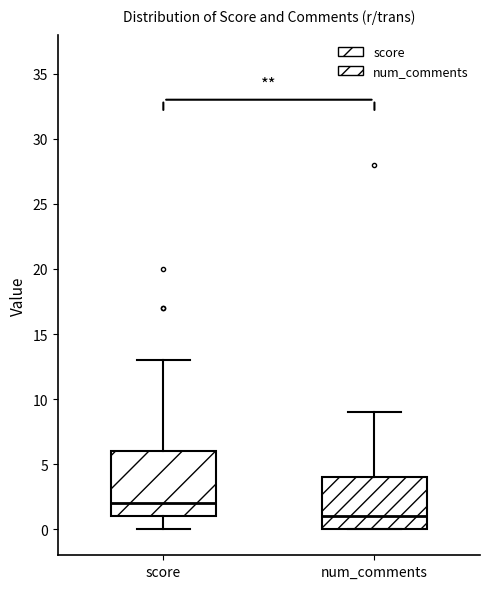

Where is the lower edge of the box for score on the y-axis? The values are not printed on the chart, so give them approximately, as read against the axis.

1